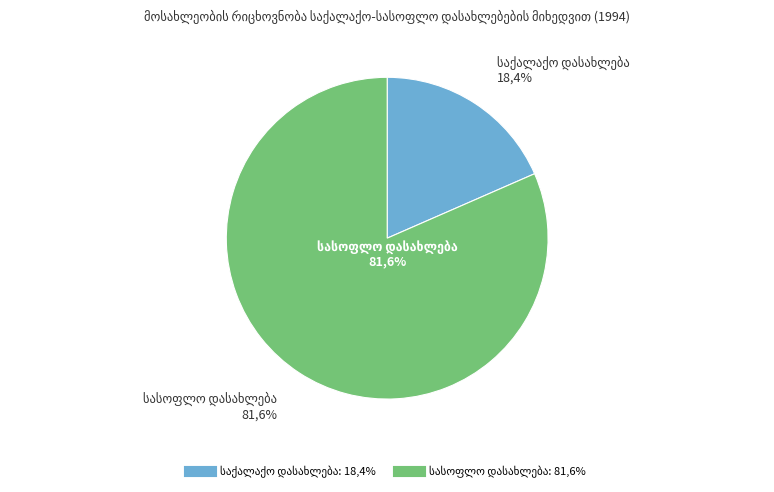

Combined, what portion of the pie is საქალაქო დასახლება and სასოფლო დასახლება?

100.0%